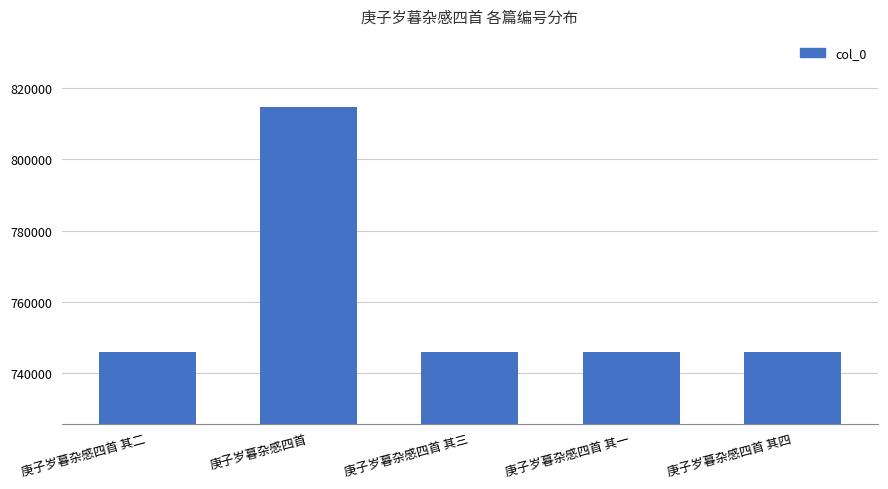

Where is the data nearest to the value 780211?

庚子岁暮杂感四首 其四